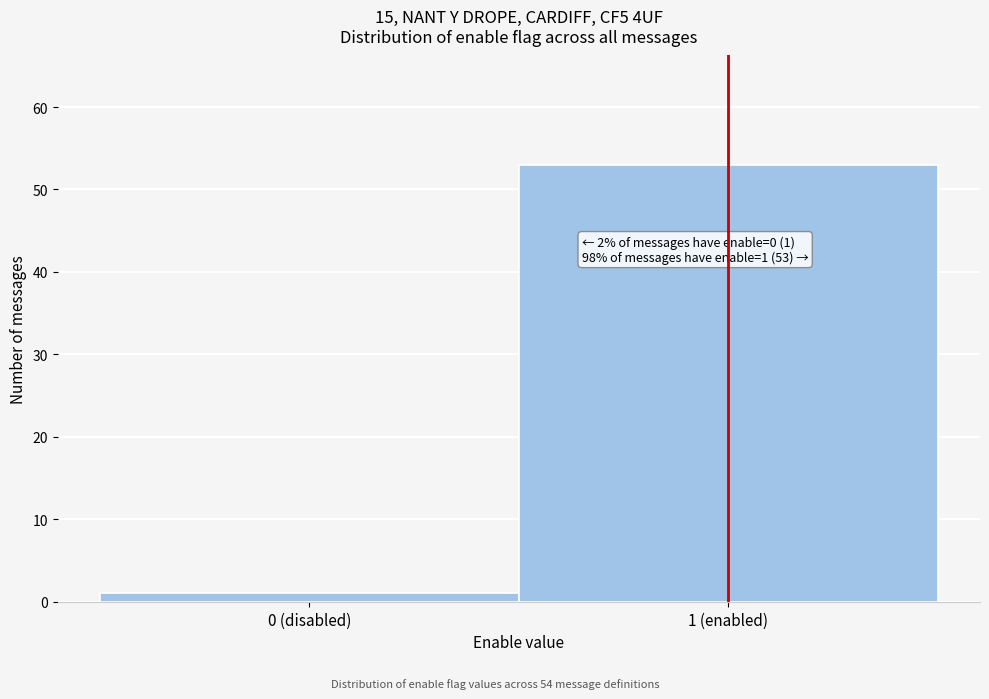

Reading left to right, what are all the values shown in this chart?

1	53